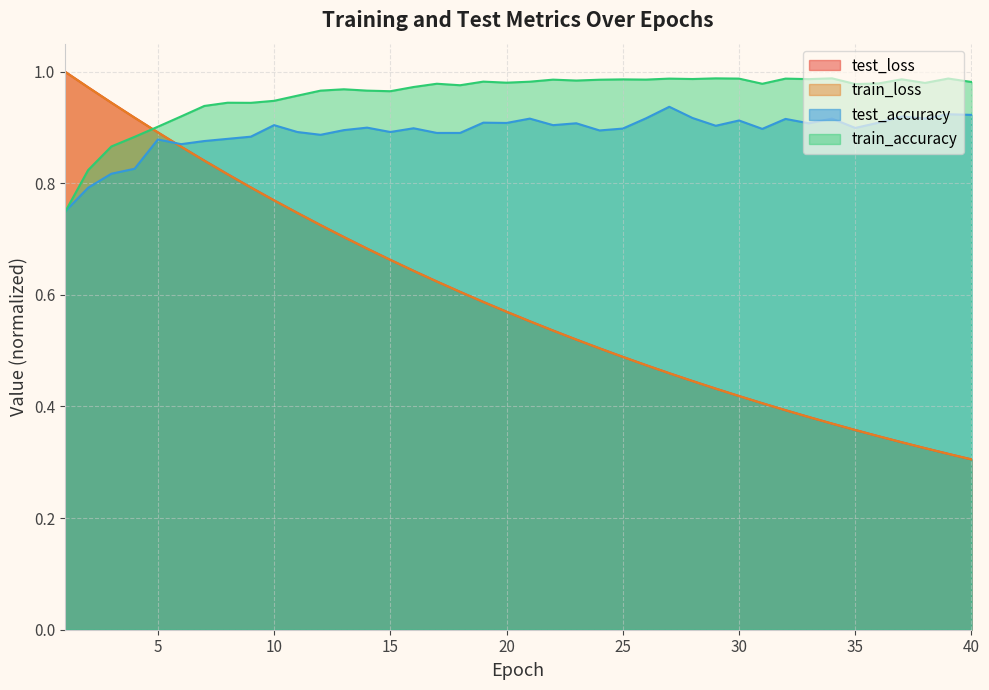

True or false: train_accuracy and test_accuracy cross at least once.

True